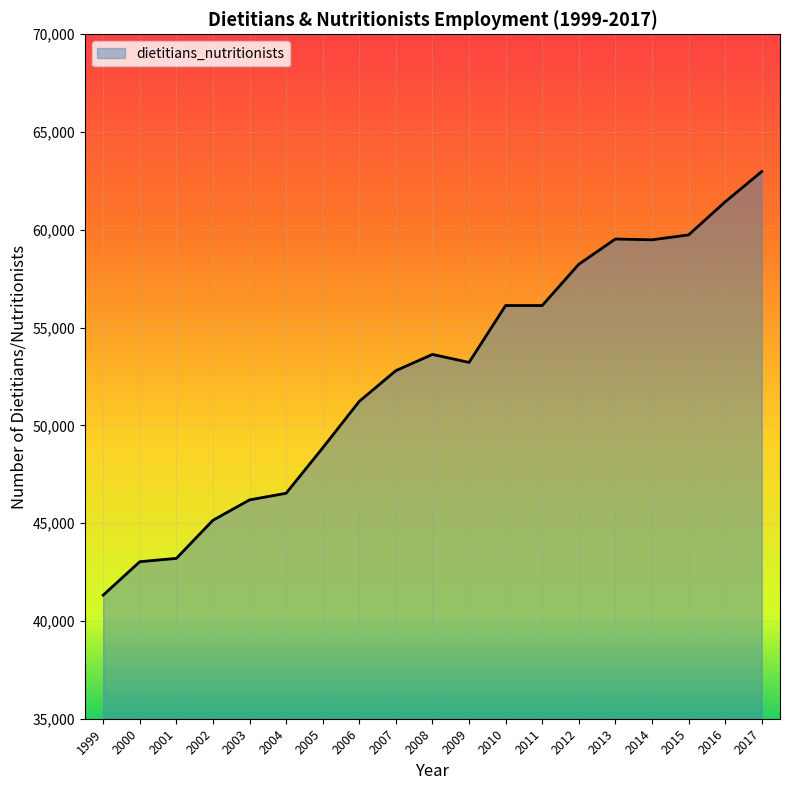

What is the sum of all values?

998820